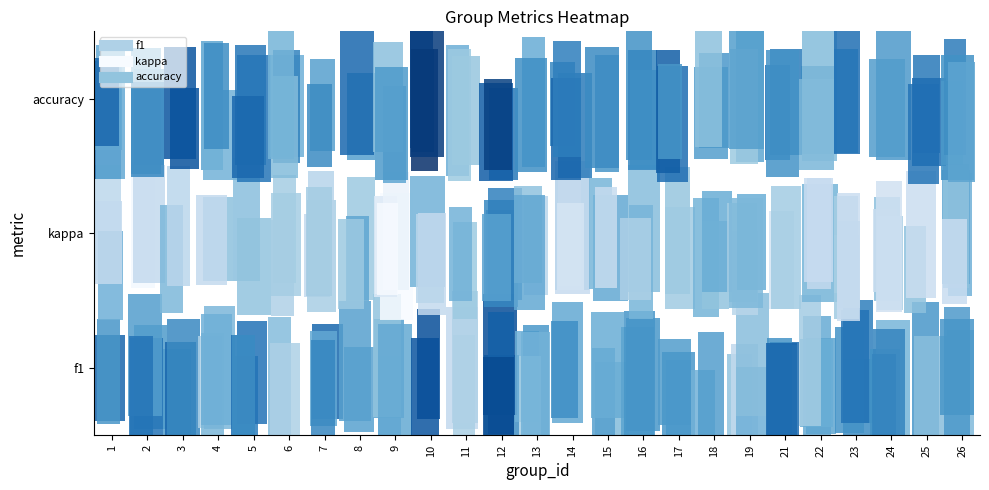

Which has a higher value, 12 or 19?

12